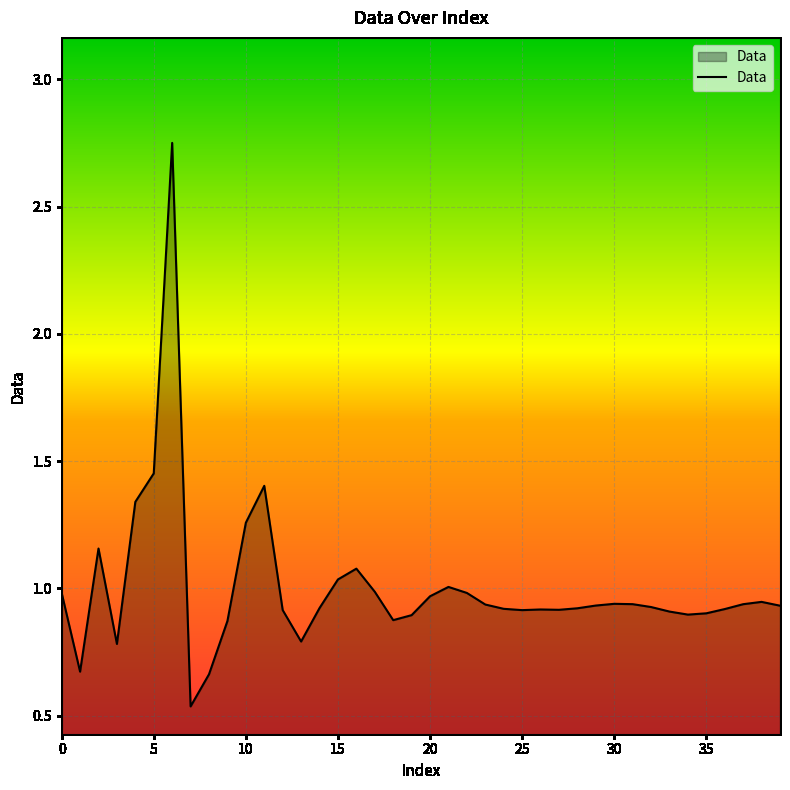

What is the difference between the maximum and minimum values?

2.2